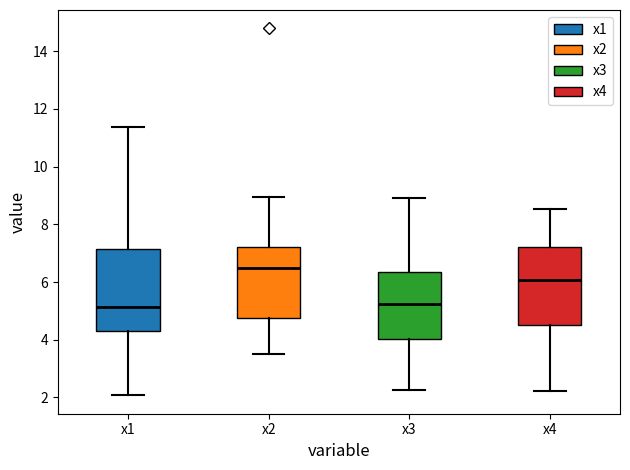

Where does the median line of the box for x2 sit on the y-axis? The values are not printed on the chart, so give them approximately, as read against the axis.

6.4